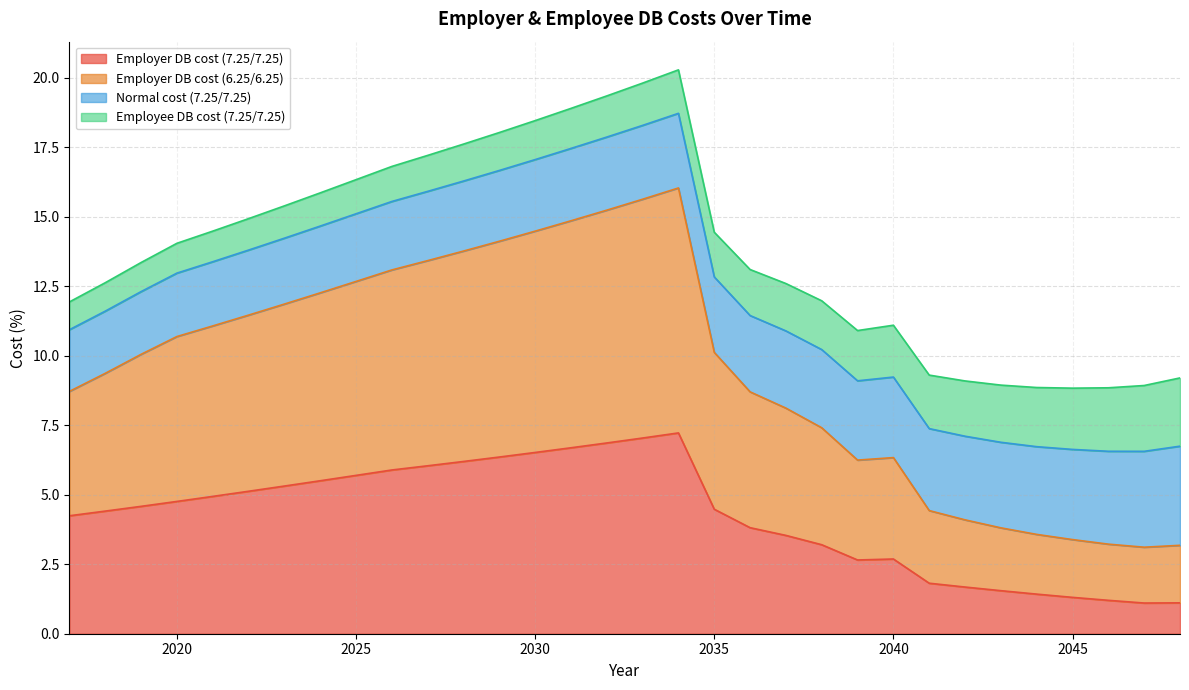

Is the value of Employer DB cost (7.25/7.25) at 2044 greater than the value of Employer DB cost (6.25/6.25) at 2017?

No